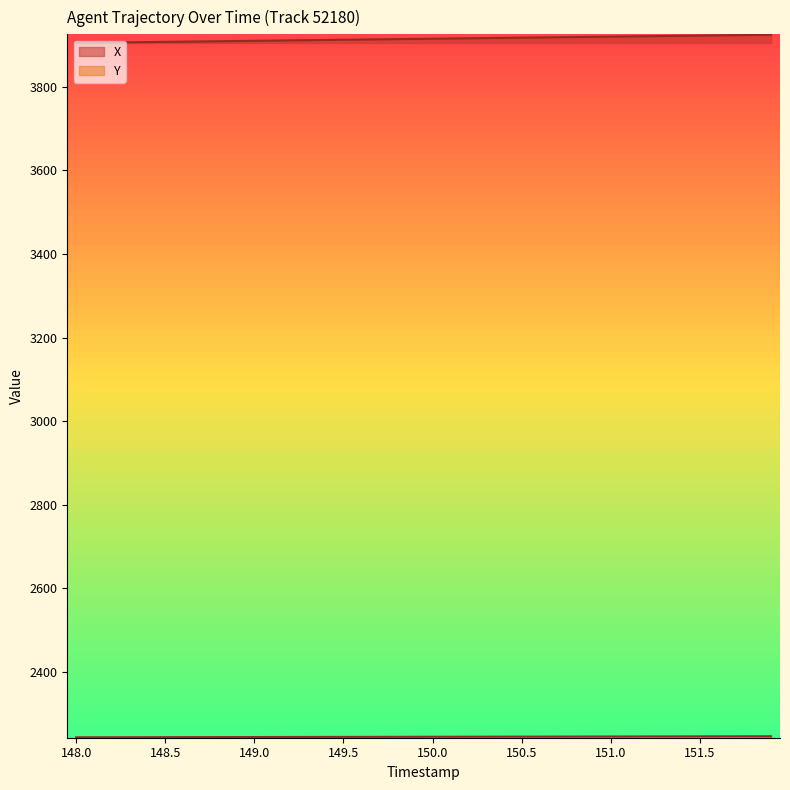

What is the difference between the Y values at 148.5 and 148.3?

0.1